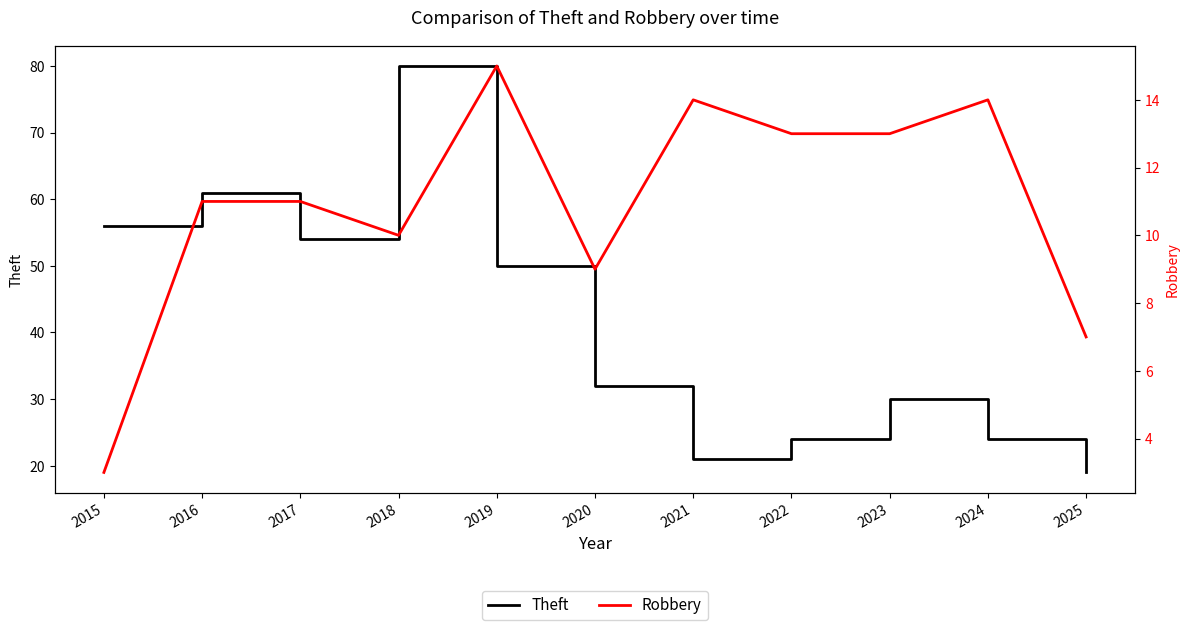

How many data points in Theft are less than 32?

5